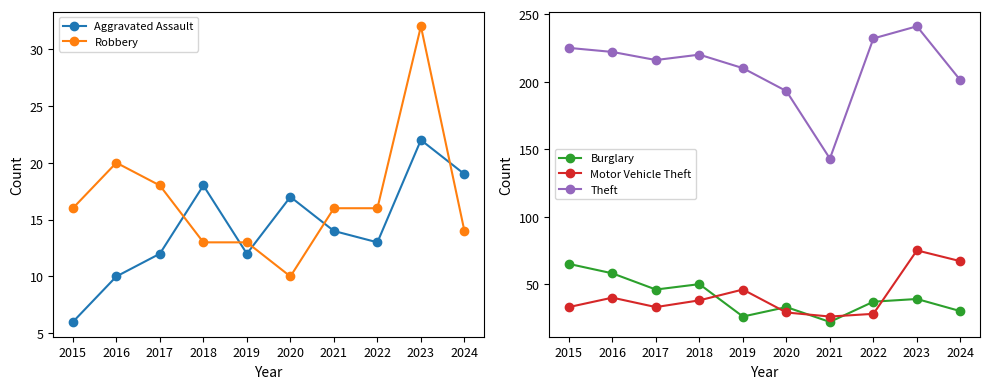

What is the maximum value shown in the chart?

241